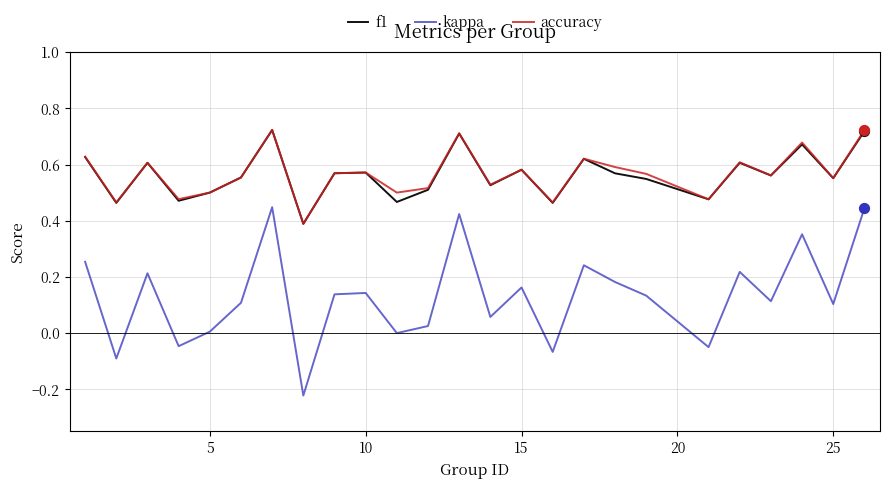

True or false: kappa and f1 intersect in this chart.

False